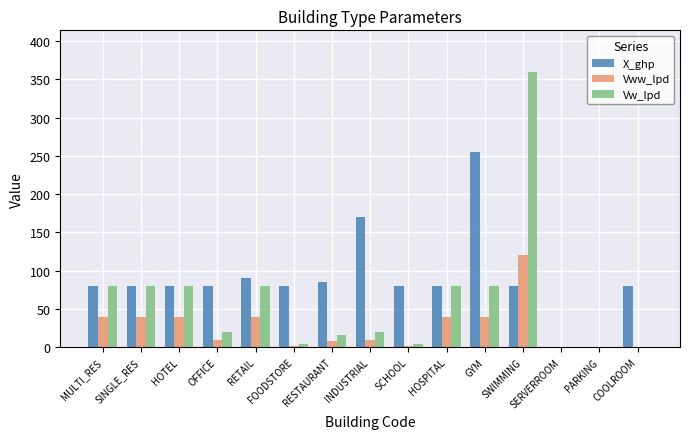

Between SERVERROOM and COOLROOM, which series saw the biggest shift?

X_ghp